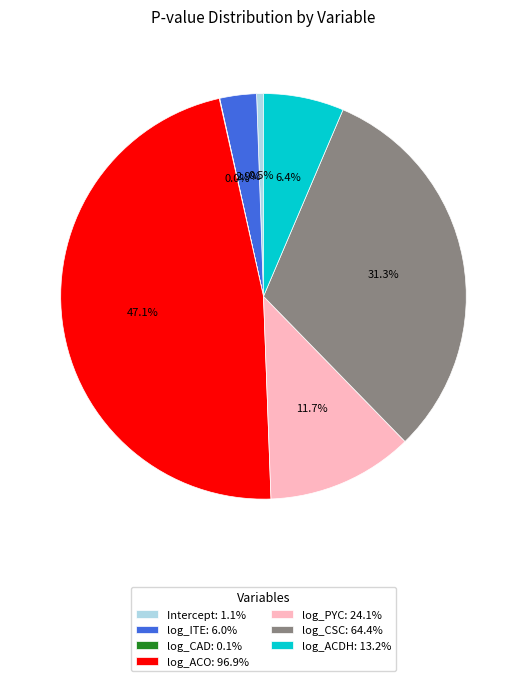

Which has a higher value, log_ACO: 96.9% or log_CSC: 64.4%?

log_ACO: 96.9%